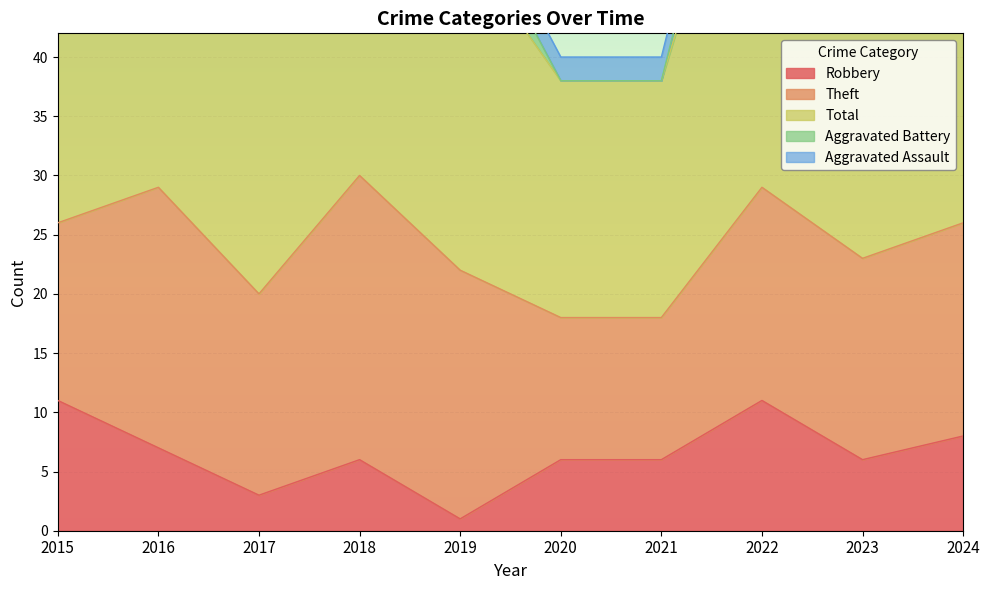

What is the sum of the Aggravated Battery values at 2024 and 2021?

3